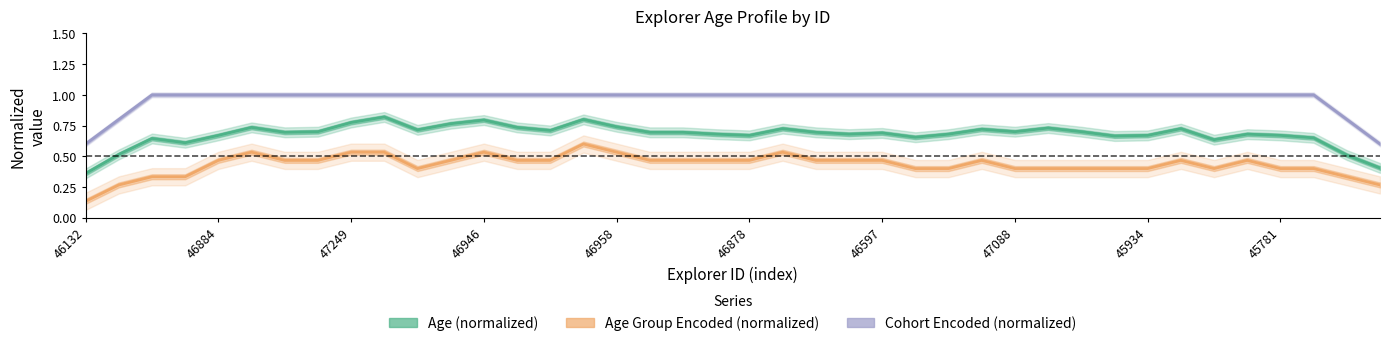

Rank the series at 47249 from lowest to highest value.

Age Group Encoded (normalized), Age (normalized), Cohort Encoded (normalized)